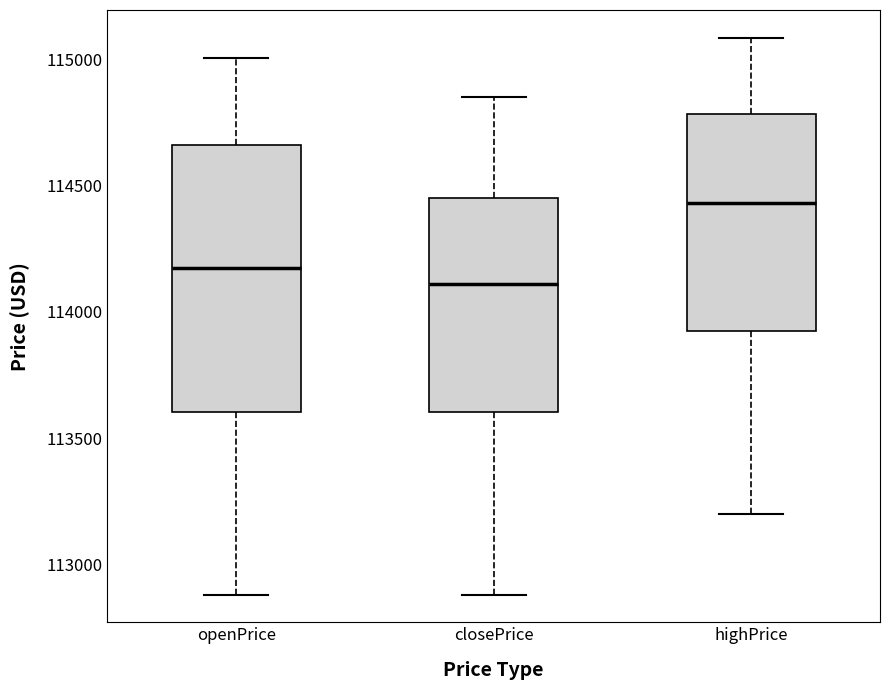

Which box is the tallest, from its lower edge to its upper edge?

openPrice